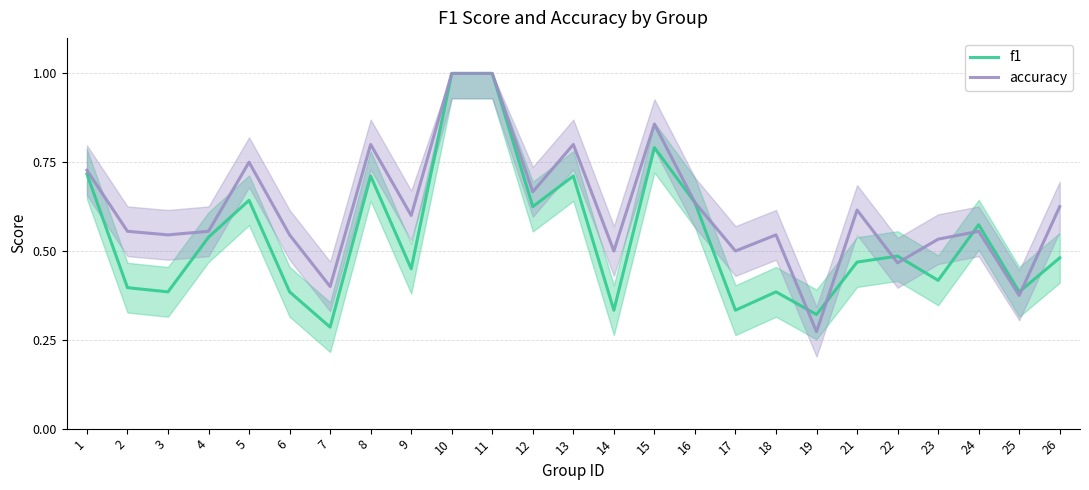

Where is the first local minimum for accuracy?

3